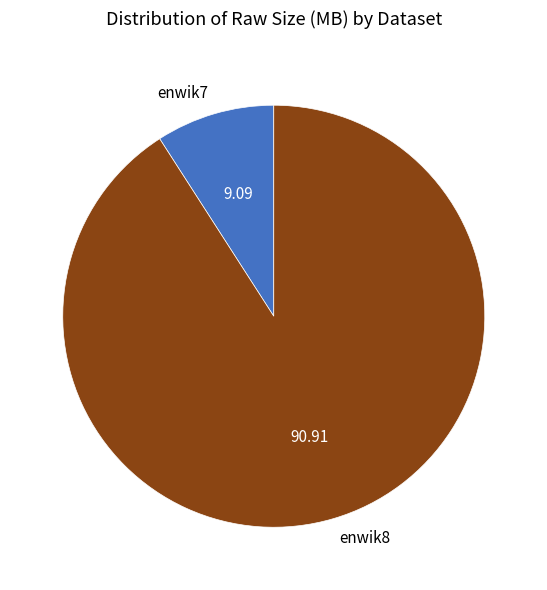

Combined, do enwik8 and enwik7 account for over 50%?

Yes